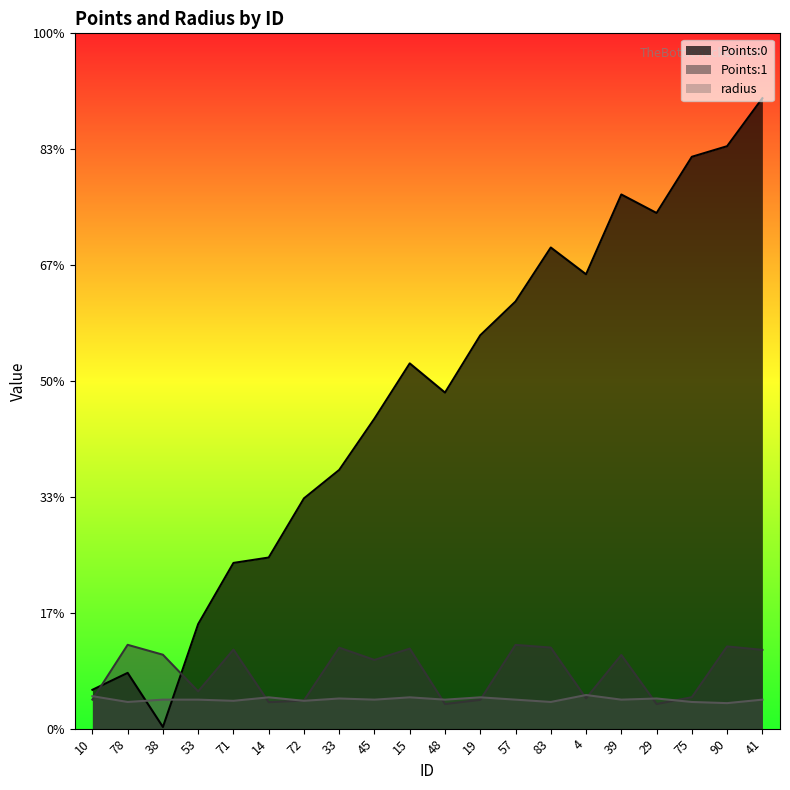

Count the number of data series in this chart.

3